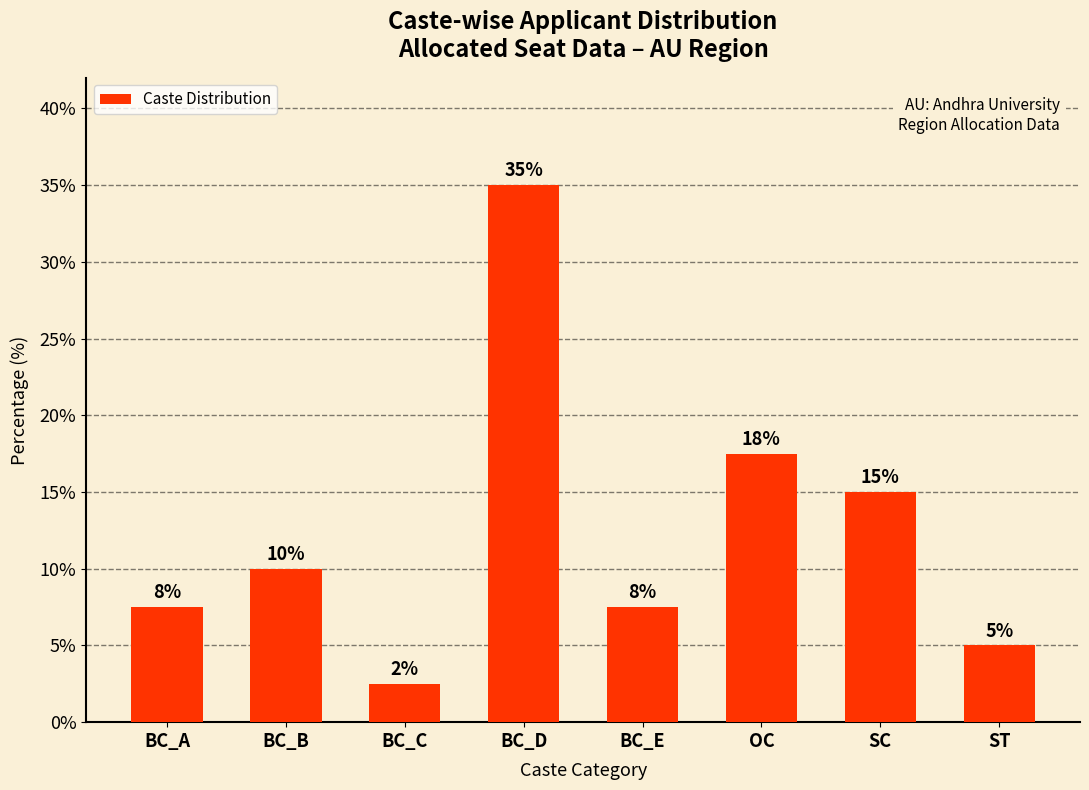

The chart shows a value of 3.7 at BC_B. True or false?

False